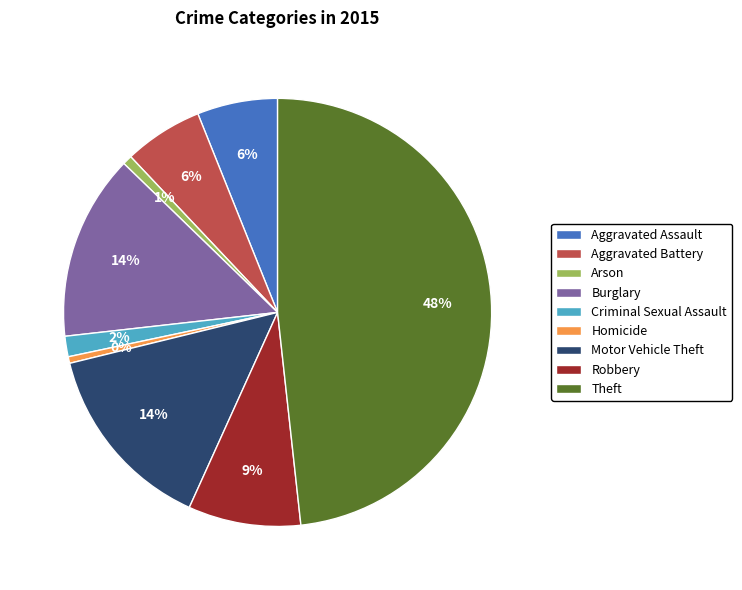

Is Homicide the majority of the pie?

No